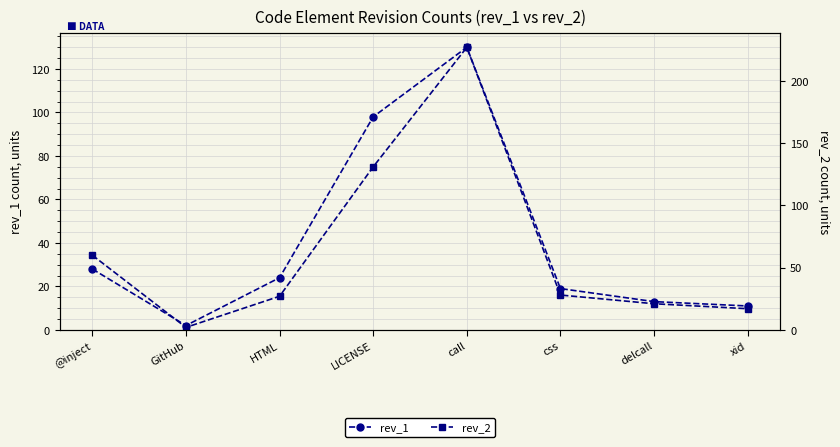

Is the value of rev_2 at @inject greater than the value of rev_1 at xid?

Yes